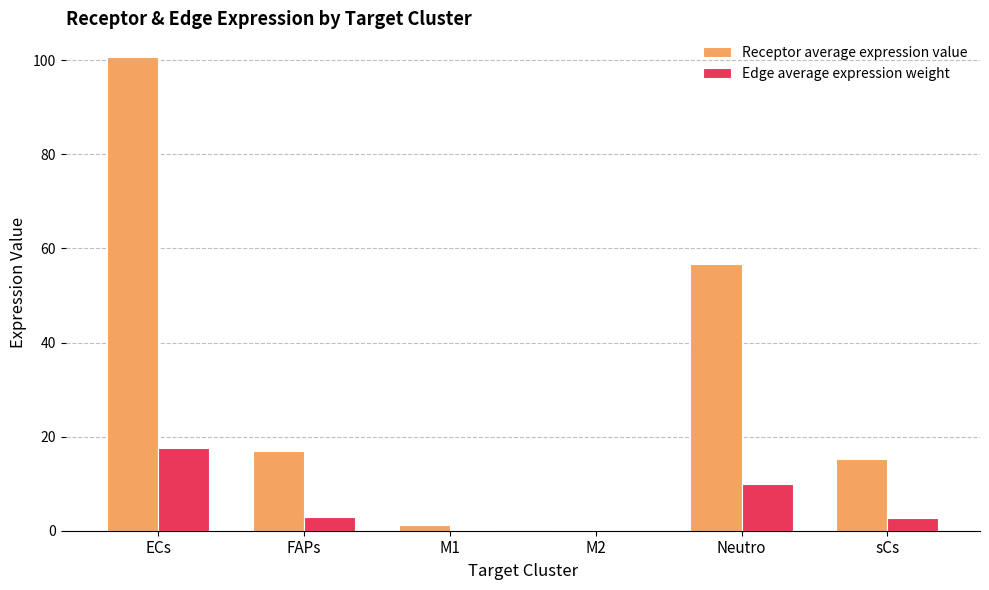

What are all the series names shown in the legend?

Receptor average expression value, Edge average expression weight